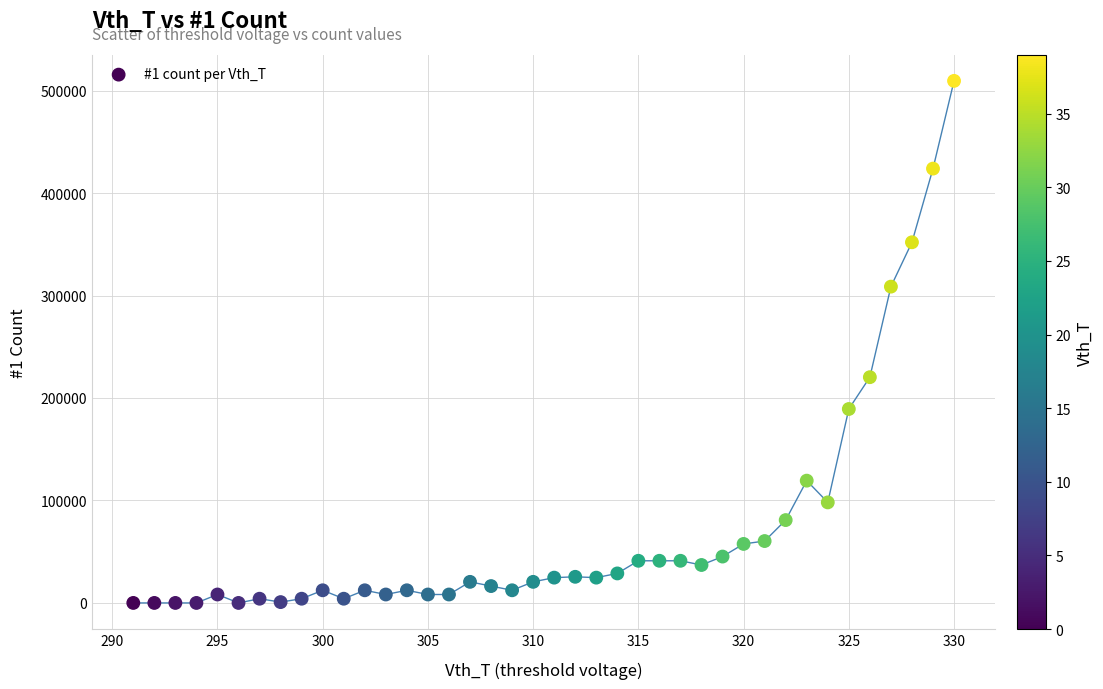

What is the range of Y values (max minus min)?

509438